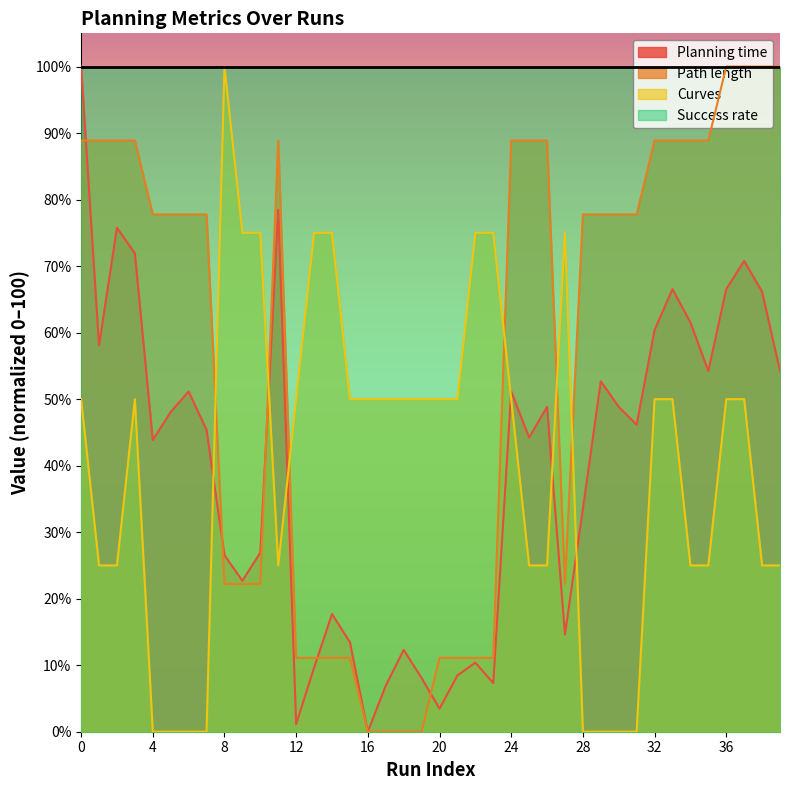

What are all the series names shown in the legend?

Planning time, Path length, Curves, Success rate